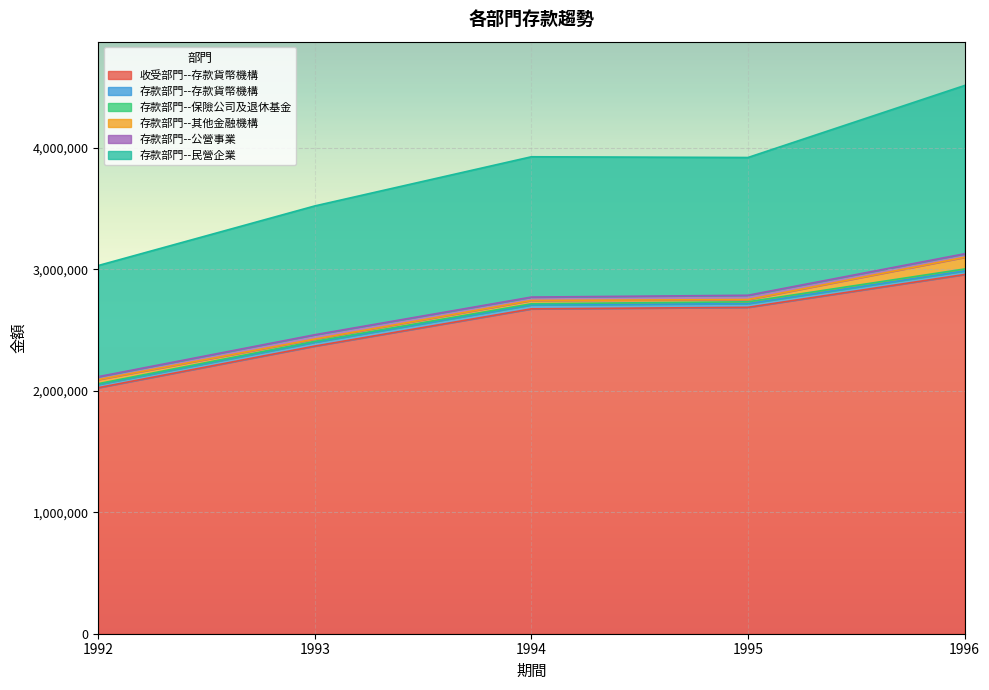

True or false: 存款部門--公營事業 has a value of 43176 at 1992.

False